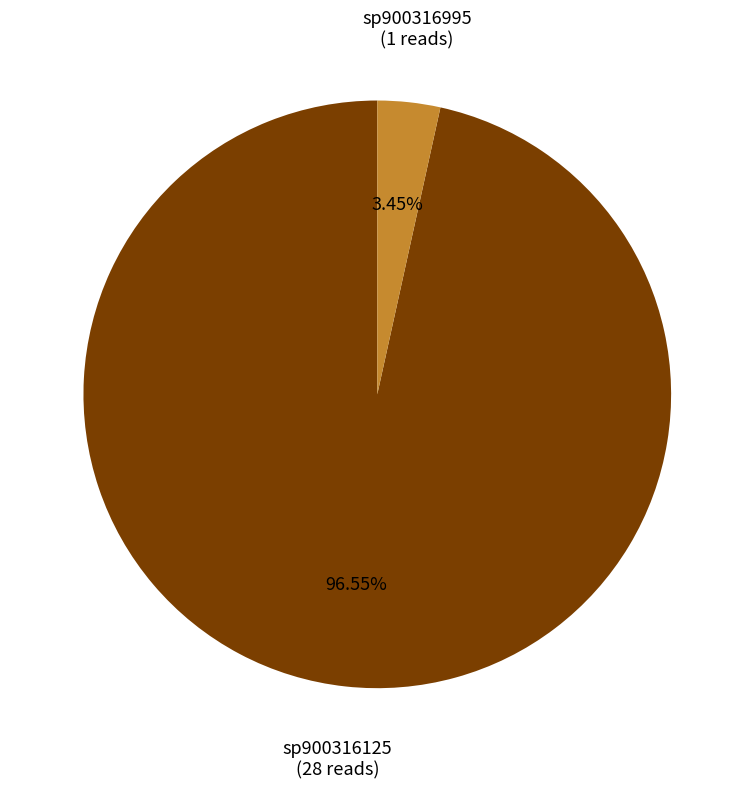

Is there any slice that represents more than half of the pie?

Yes